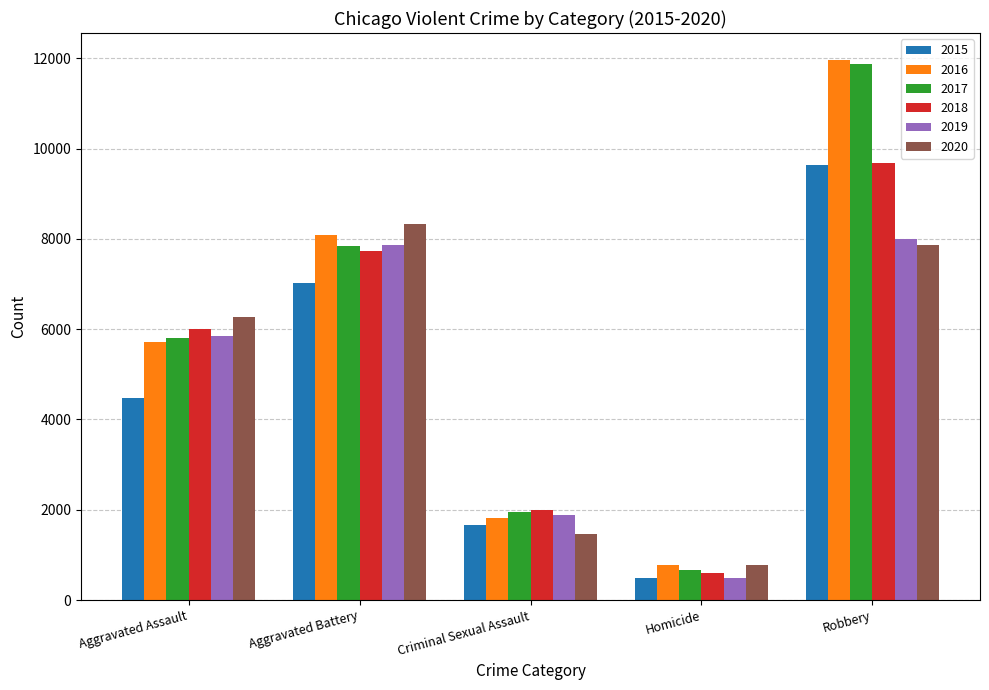

What is the difference between the maximum and minimum values in the 2018 series?

9091